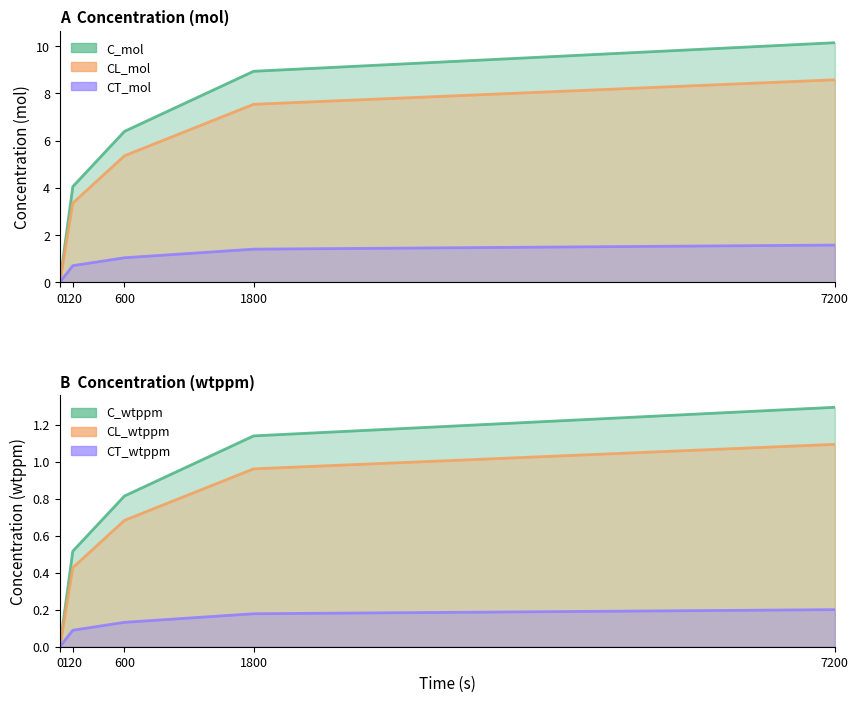

Which series has the widest spread of values?

C_mol